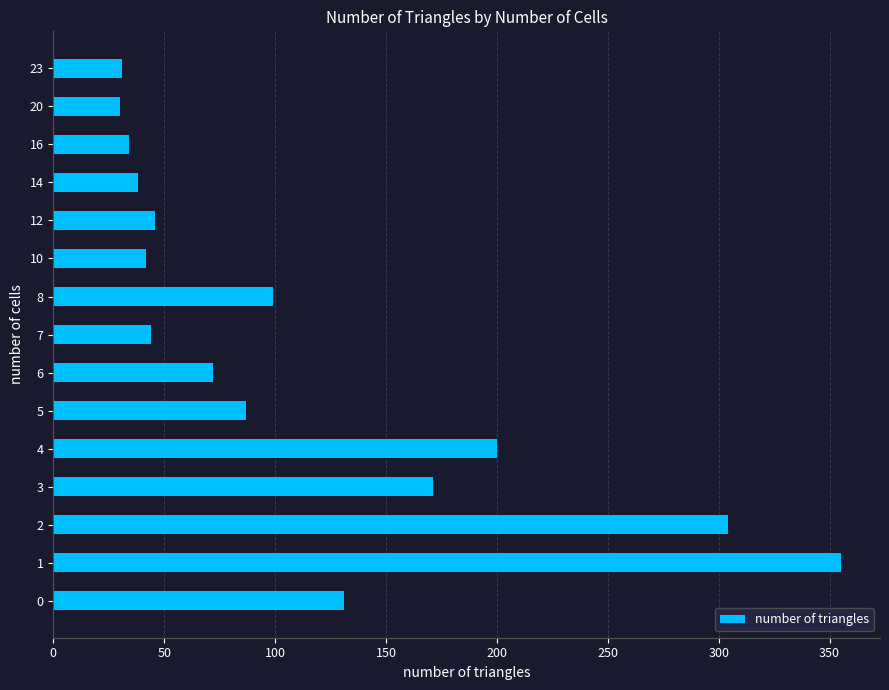

The value at 10 is 82. True or false?

False